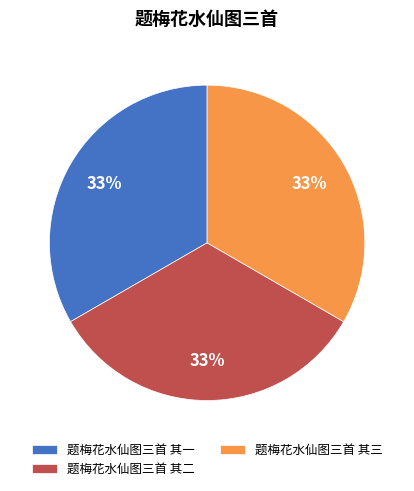

What percentage is the 题梅花水仙图三首 其二 slice, to the nearest percent?

33%